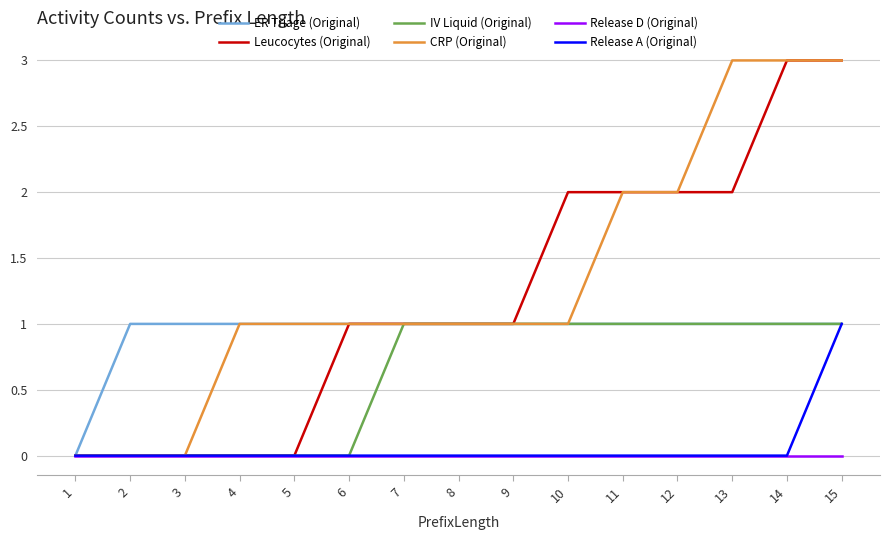

What is the approximate value of ER Triage (Original) at 13?

1